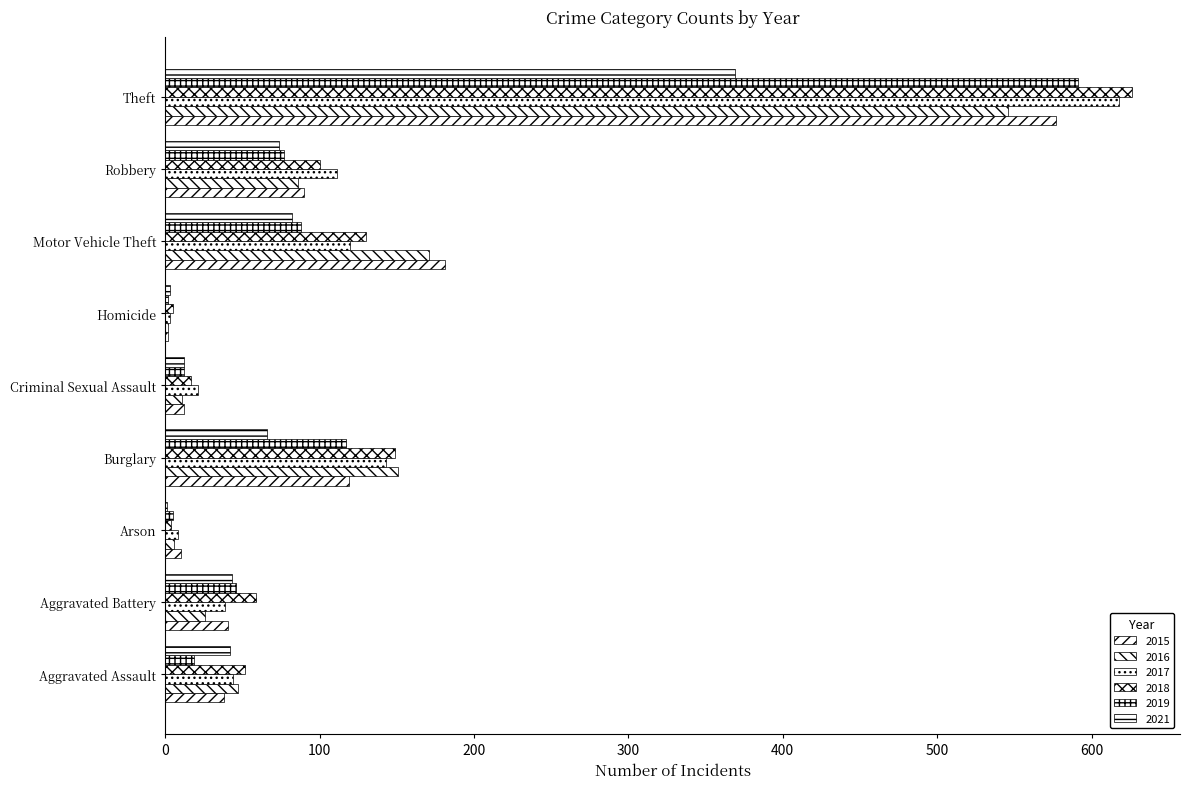

What is the difference between the 2019 values at Criminal Sexual Assault and Motor Vehicle Theft?

76